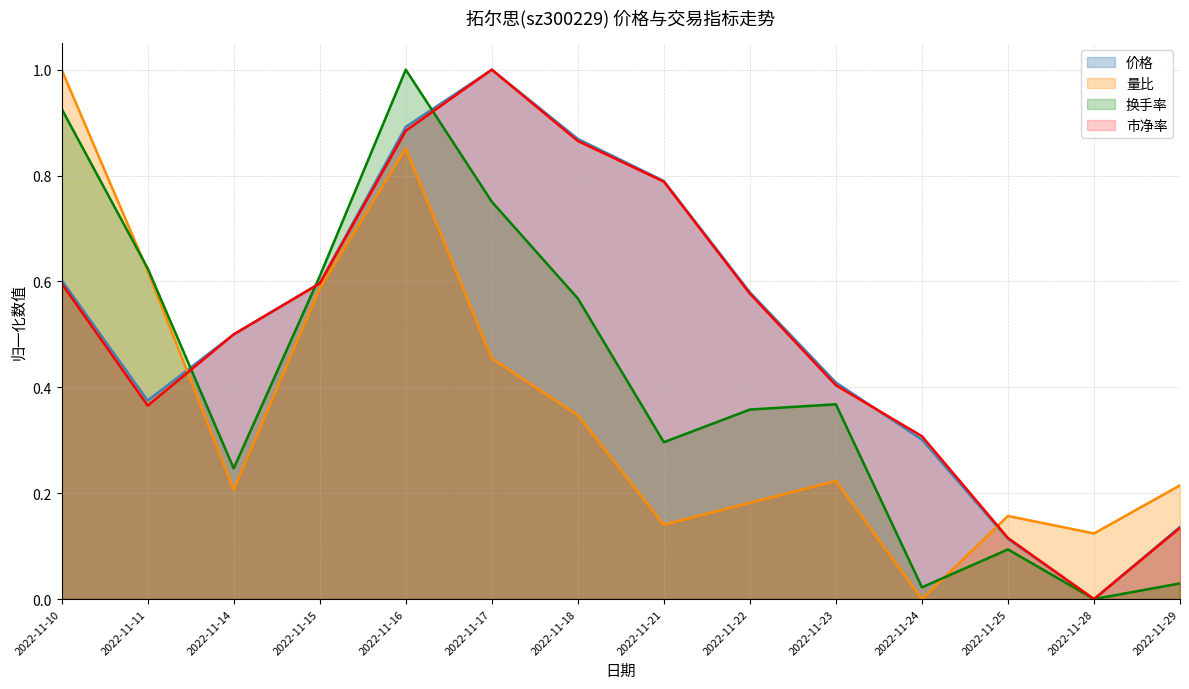

Which series has the largest total across all categories?

价格